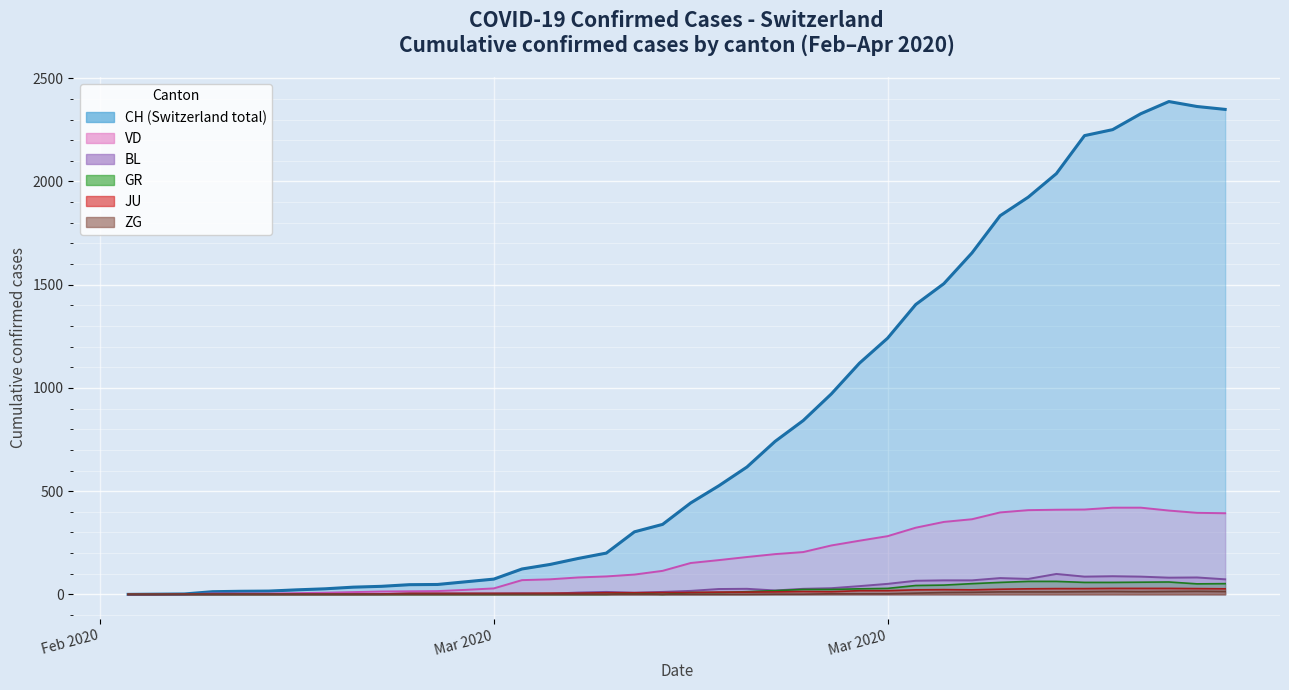

What is the difference between the maximum and second lowest values in the GR series?

63